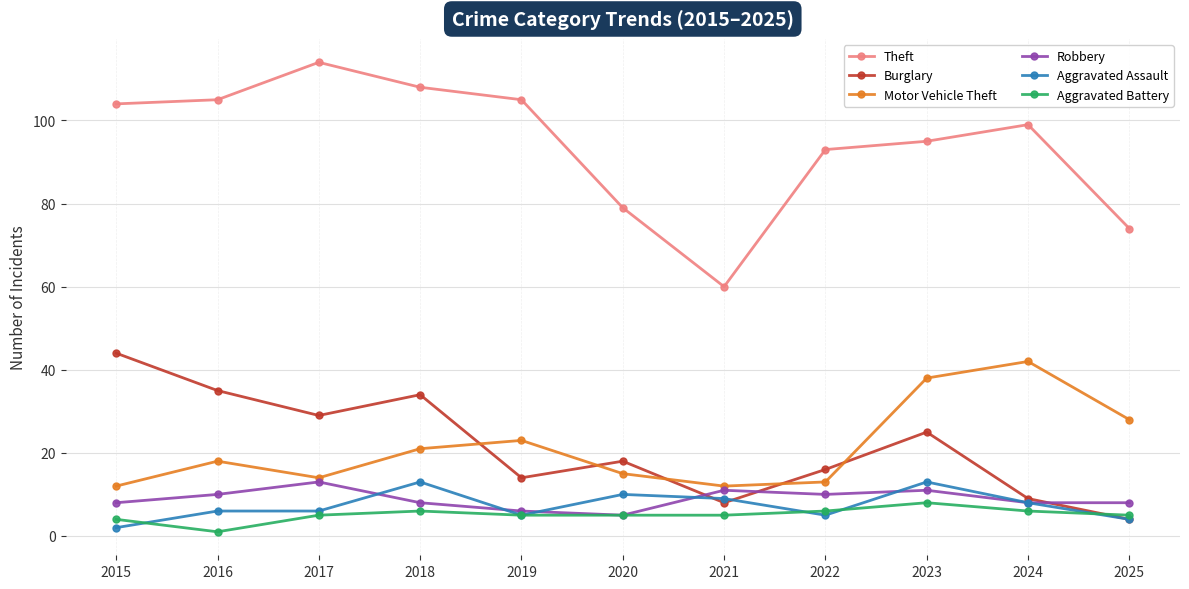

What is the average value of the Burglary series?

21